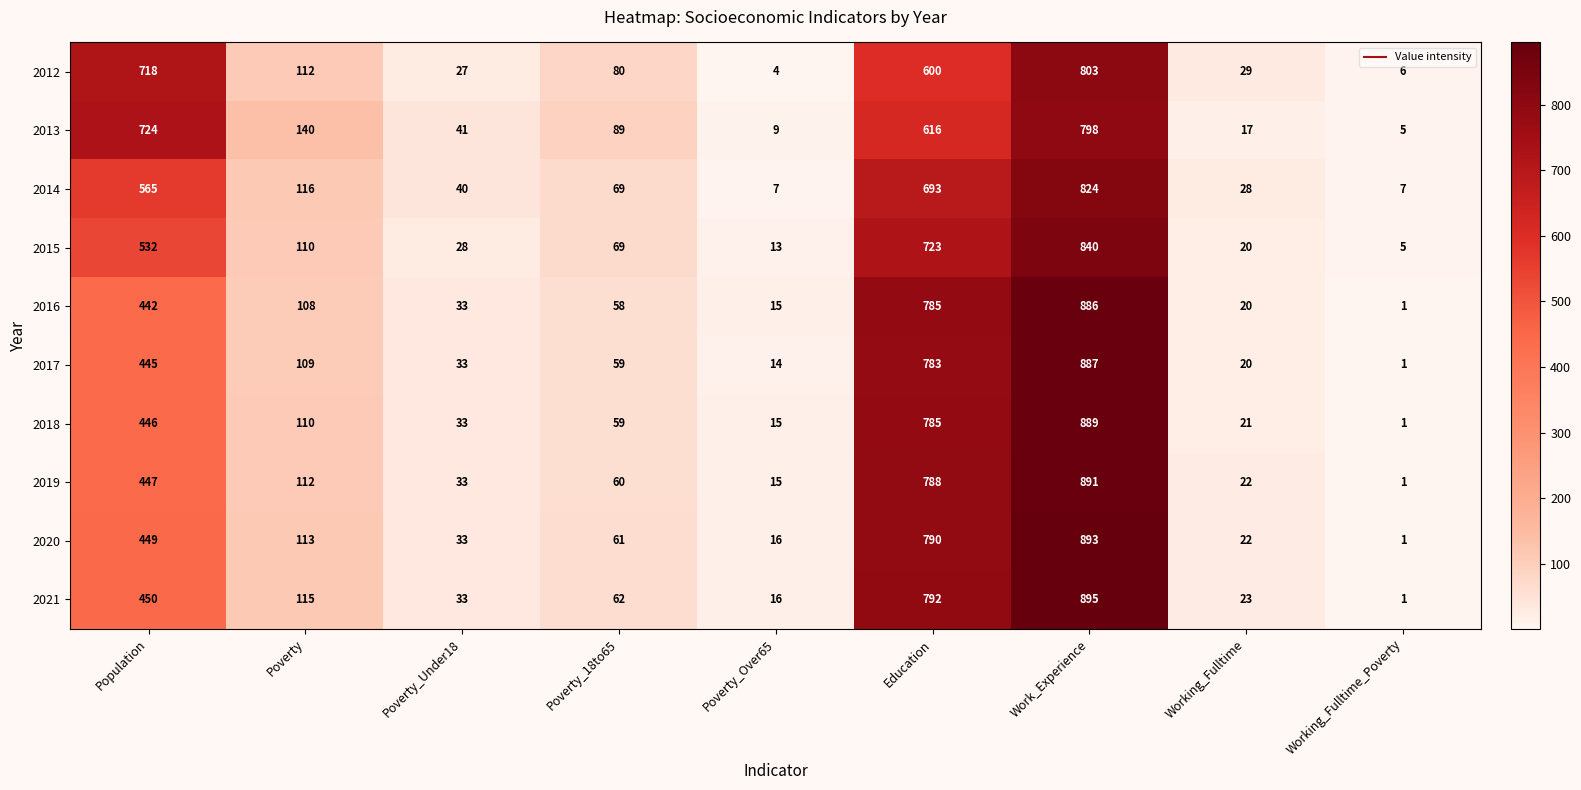

What is the difference between the second highest and minimum values in the 2012 series?

714